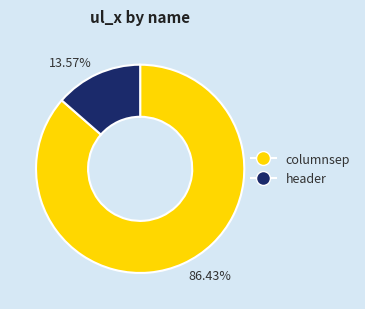

Is there a majority slice in this chart?

Yes